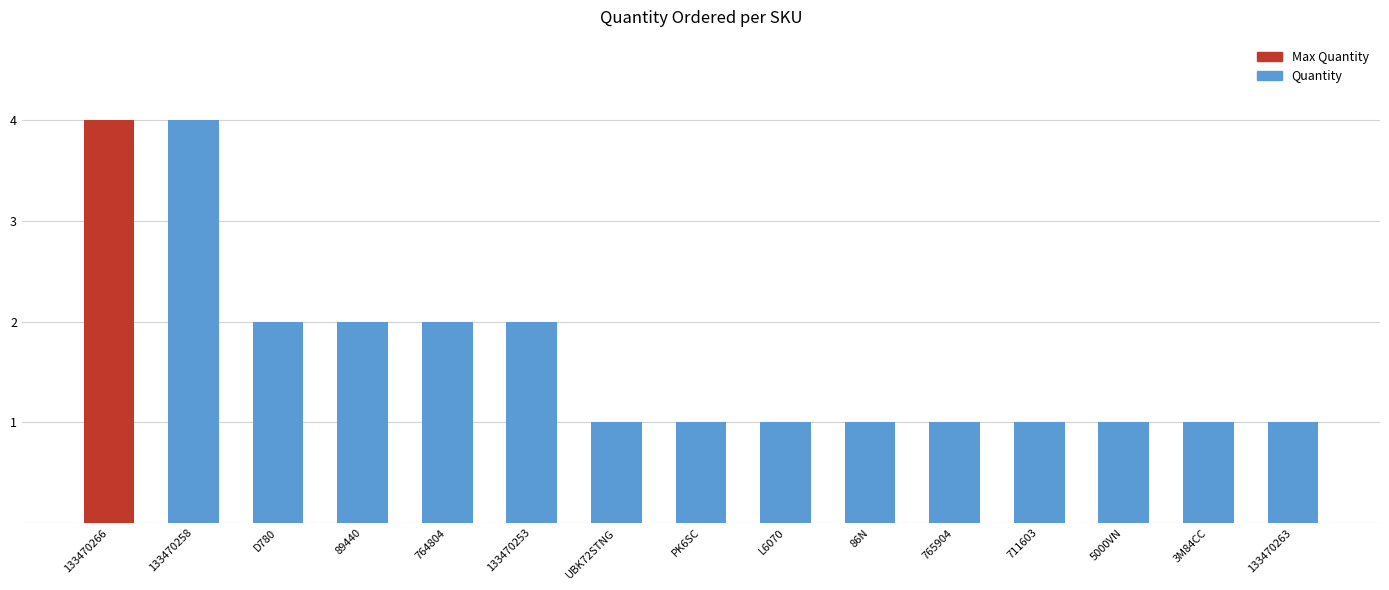

What is the minimum value shown in the chart?

1